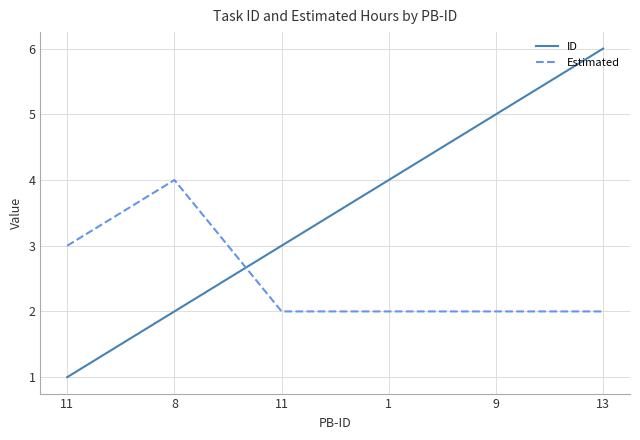

How many series are shown in this chart?

2